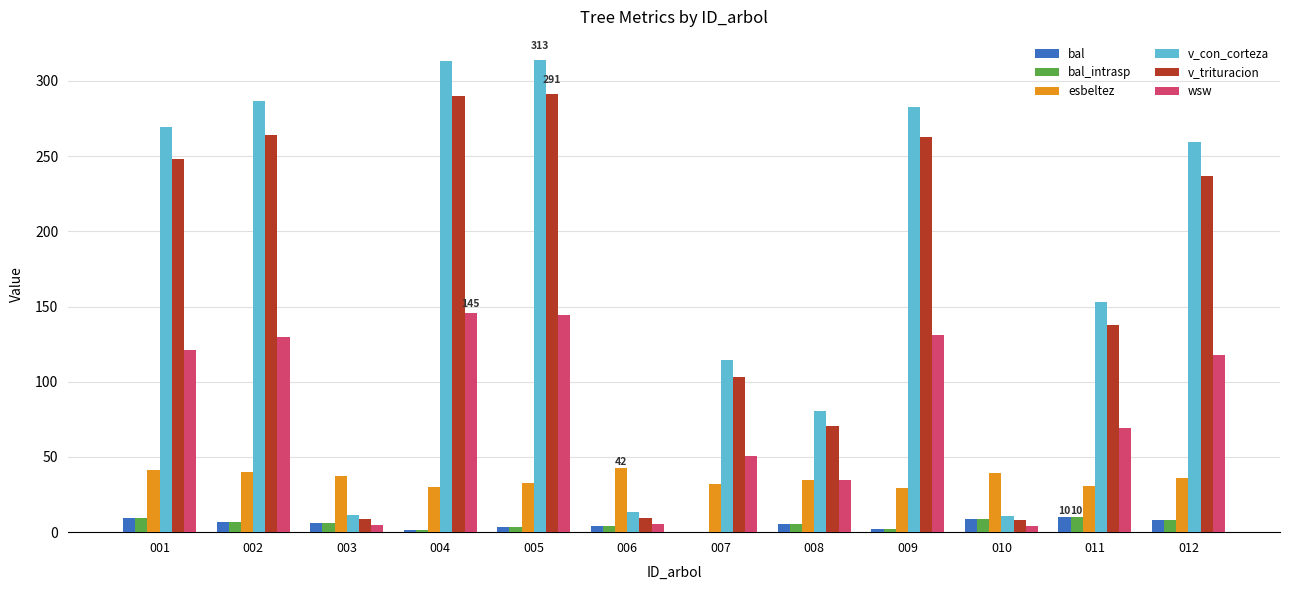

Which series has the largest total across all categories?

v_con_corteza